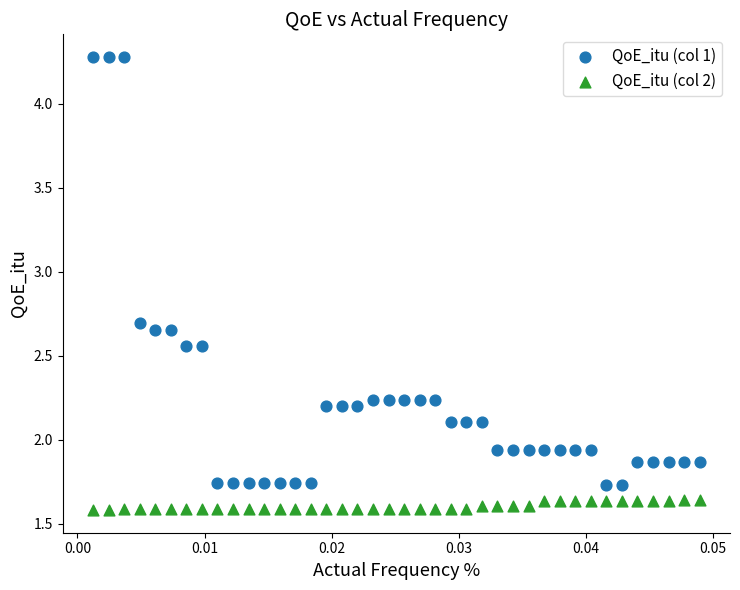

Which series contains the lowest Y value?

QoE_itu (col 2)